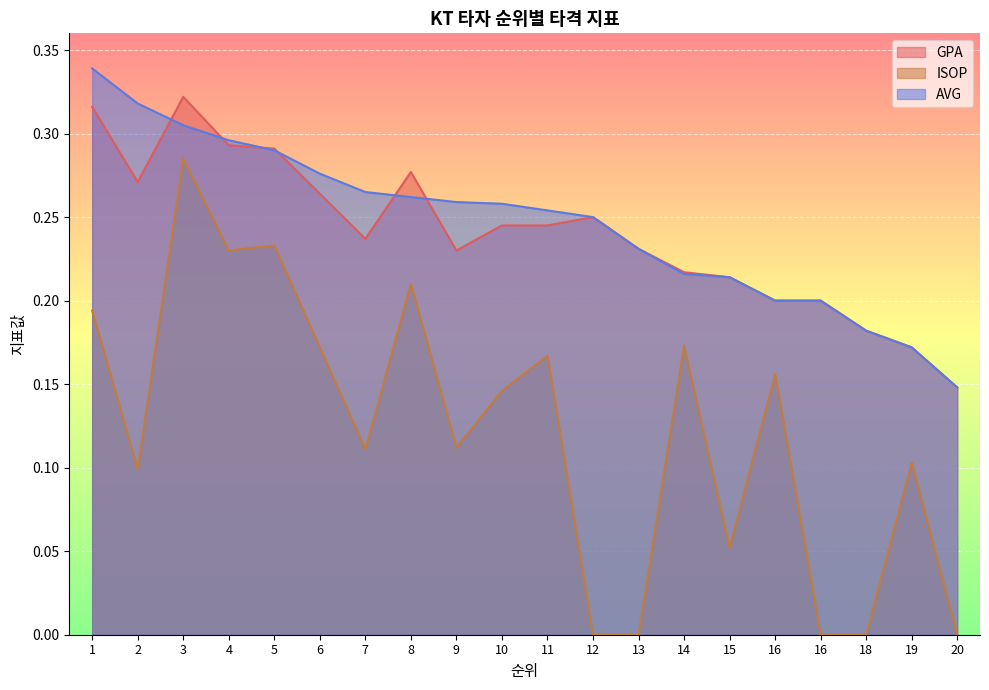

What is the sum of the AVG values at 20 and 13?

0.4